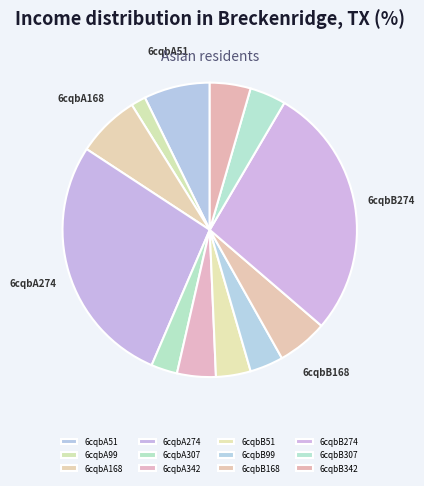

Count the number of slices in the pie.

12